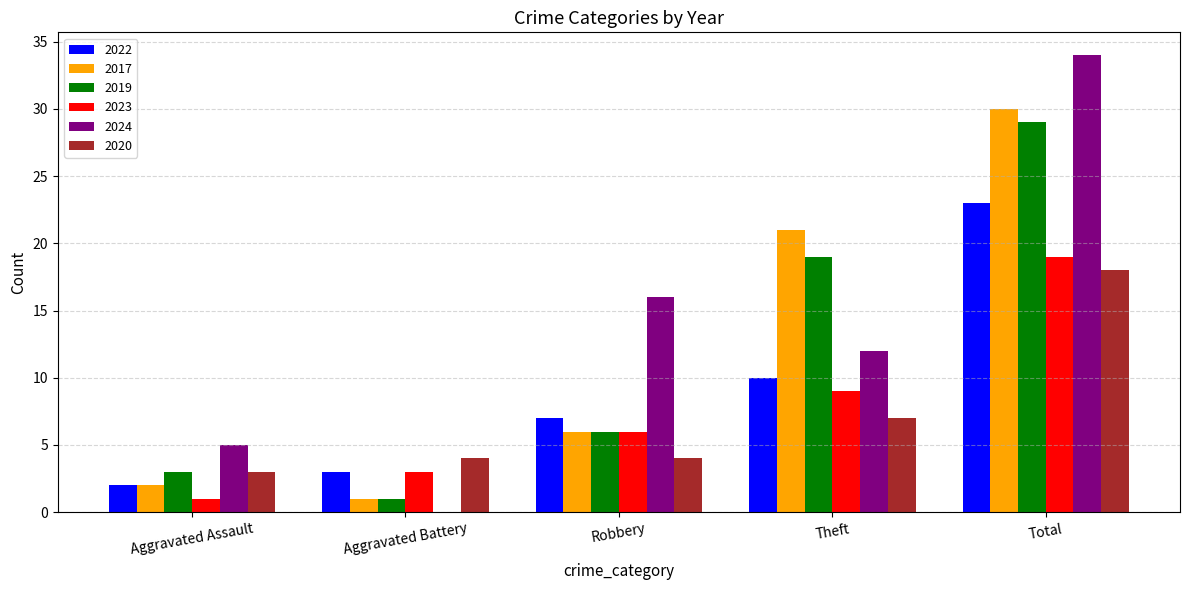

What is the sum of the 2019 values at Theft and Aggravated Assault?

22